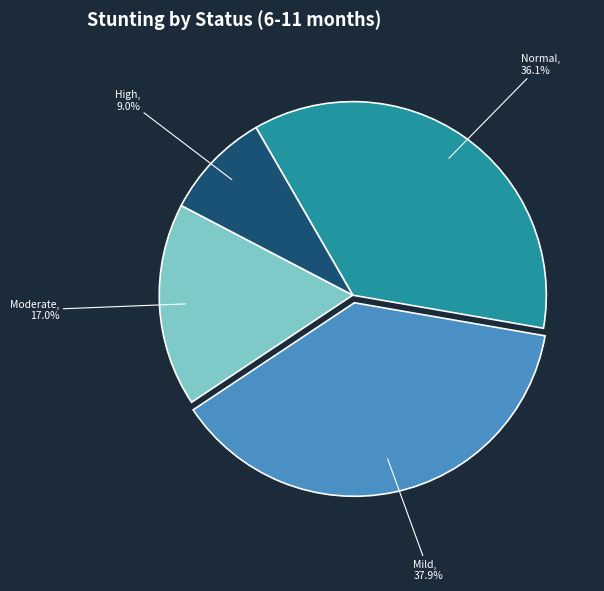

Between Mild and High, which is larger?

Mild